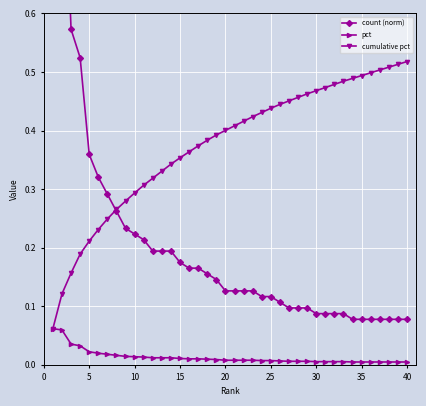

How many distinct data groups are displayed?

3